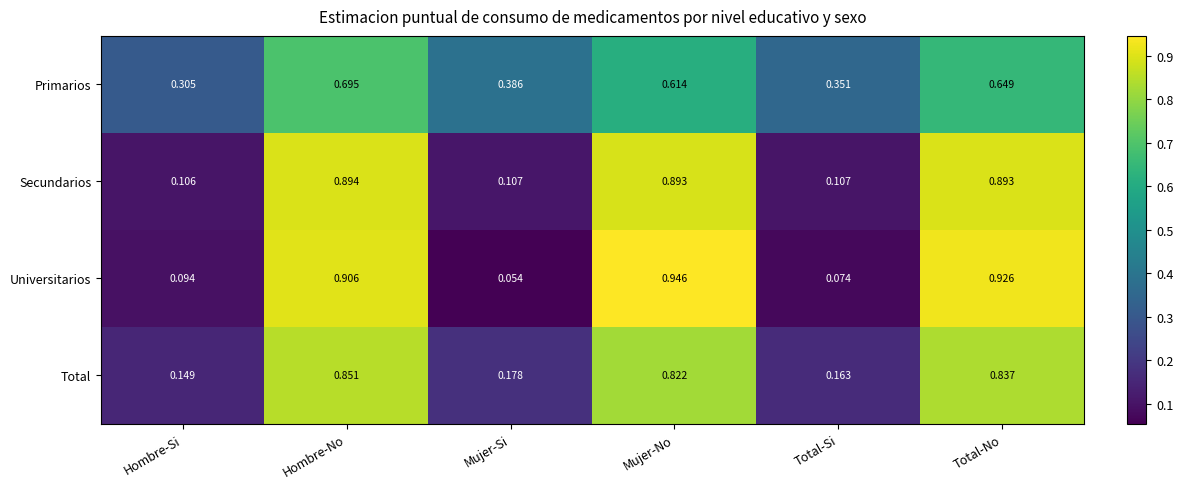

Which series has the largest range (max minus min)?

Universitarios